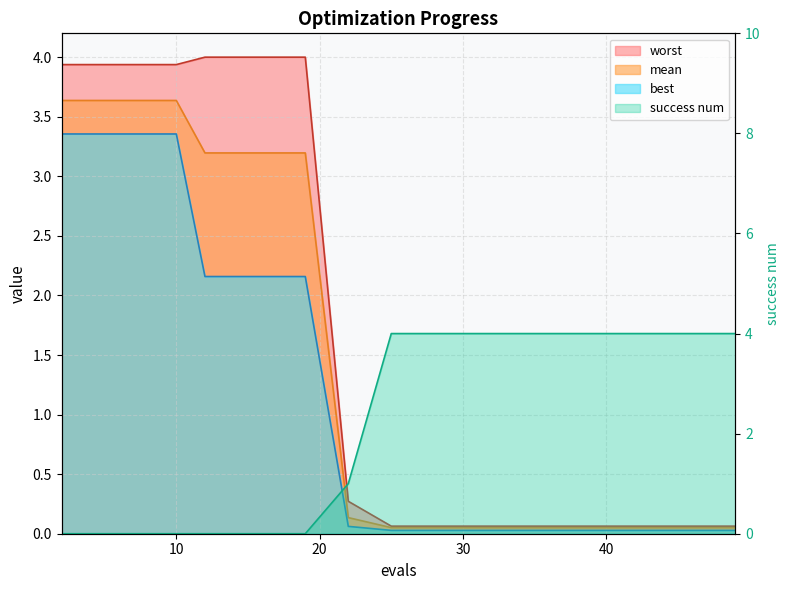

Rank the series by their maximum value, from highest to lowest.

success num, worst, mean, best